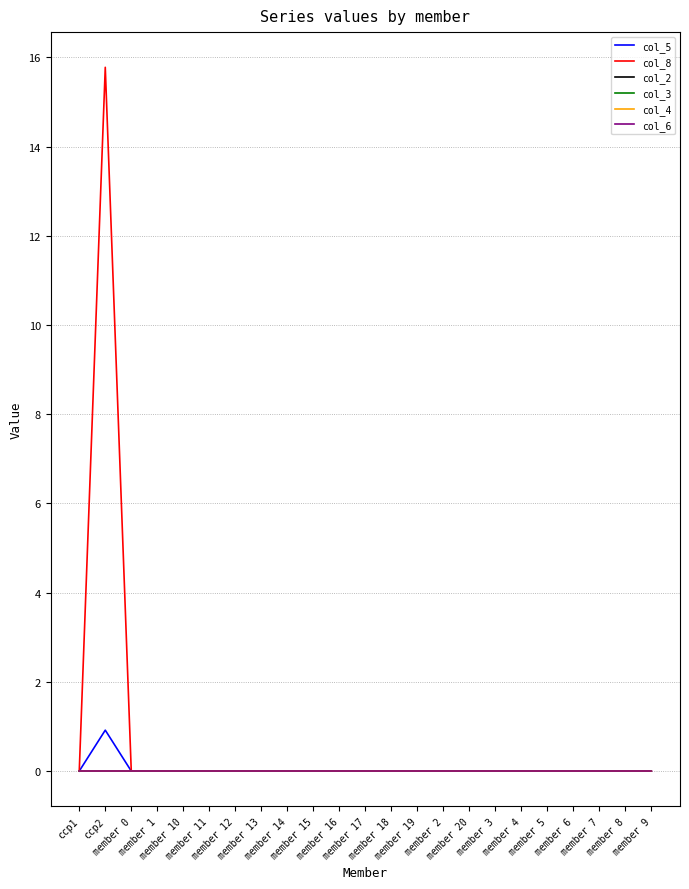

The col_3 series shows 0.0 at member 3. True or false?

True